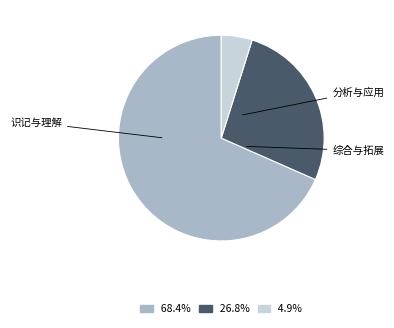

To the nearest percent, what portion does 识记与理解 represent?

68%